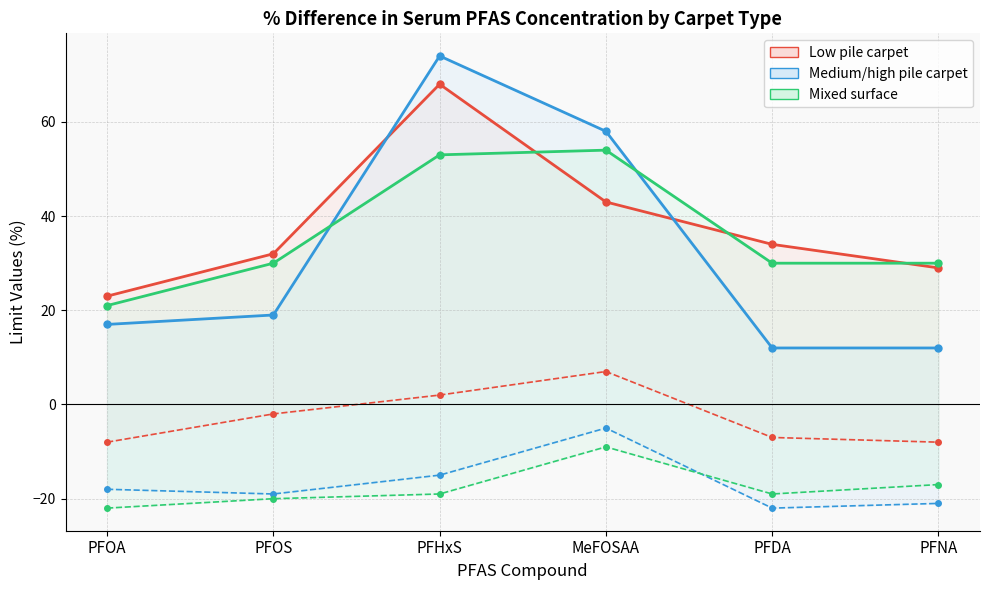

At which category does Medium/high pile carpet reach its first local peak?

PFHxS